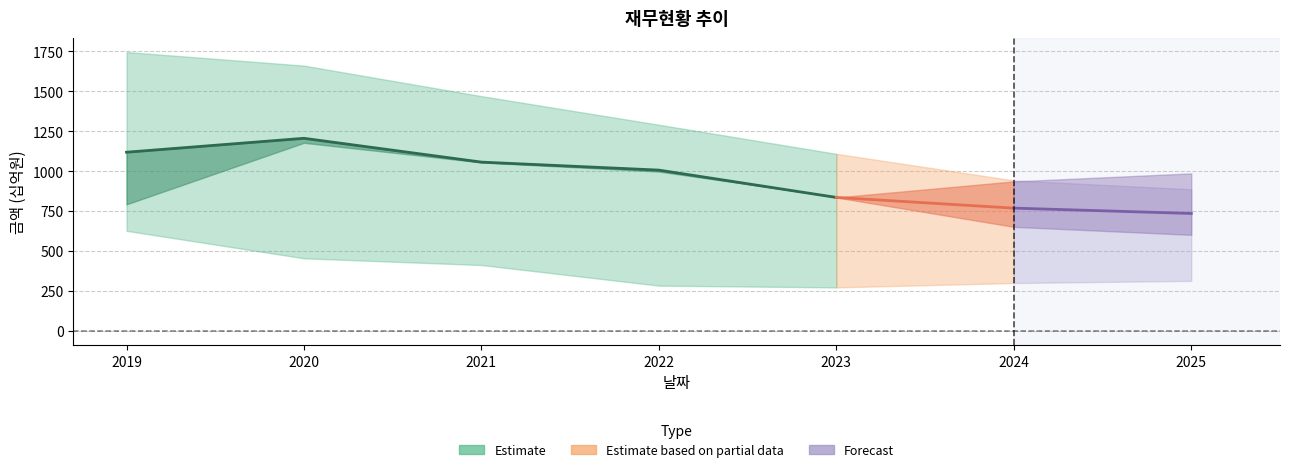

What is the difference between the second highest and minimum values?

283